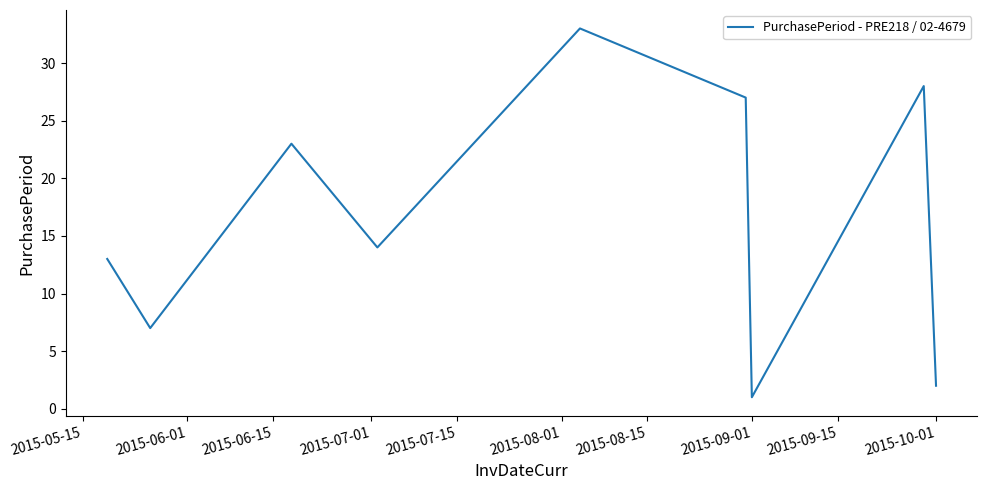

True or false: there are more than 0 points higher than both neighbors.

True